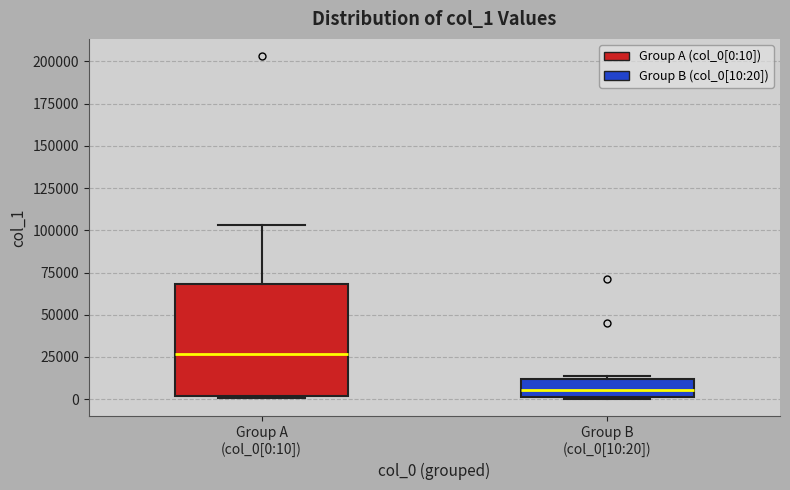

Reading left to right, transcribe this box plot: for each box, give where its median line is, the range the box spans, and where its two whiskers end, as read against the y-axis. The values are not printed on the chart, so give them approximately, as read against the axis.

Group A (col_0[0:10]): median 25000, box 0 to 70000, whiskers 0 to 105000
Group B (col_0[10:20]): median 5000, box 0 to 10000, whiskers 0 to 15000